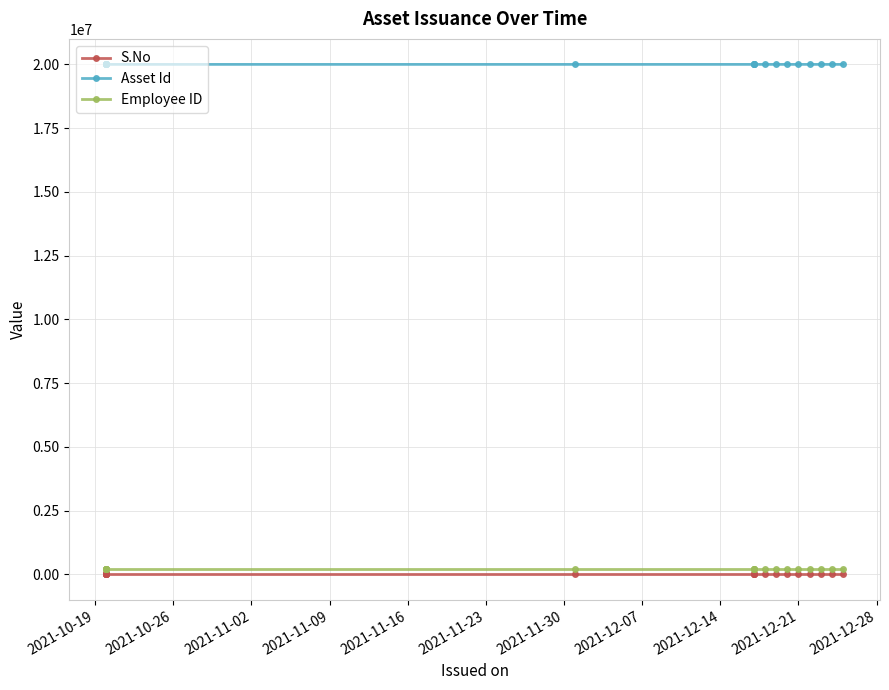

What value does the Asset Id series have at 2021-11-09?

20000151